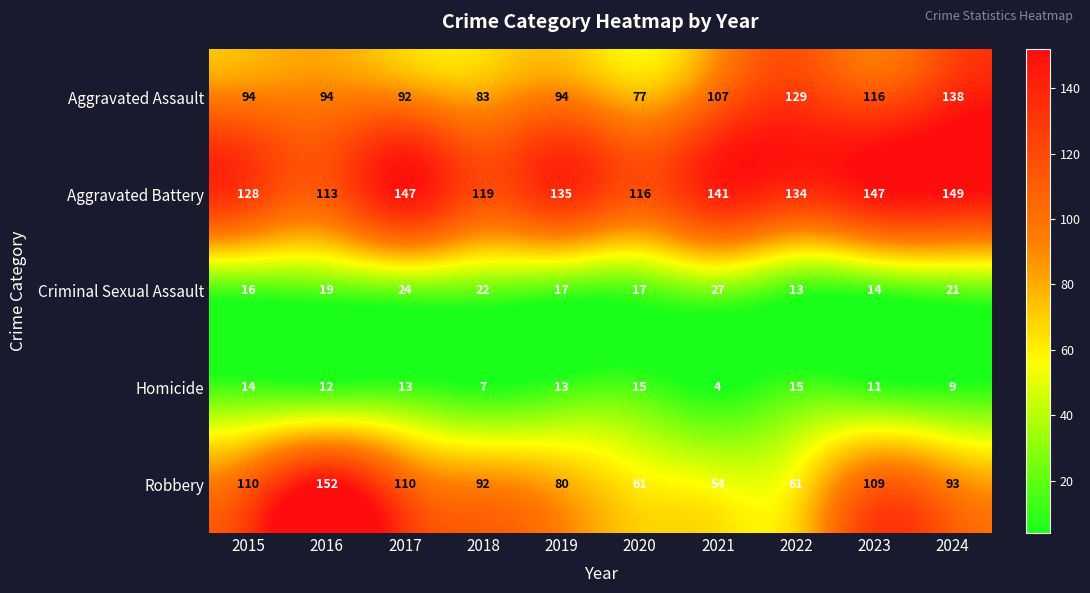

What is the minimum value shown in the chart?

4